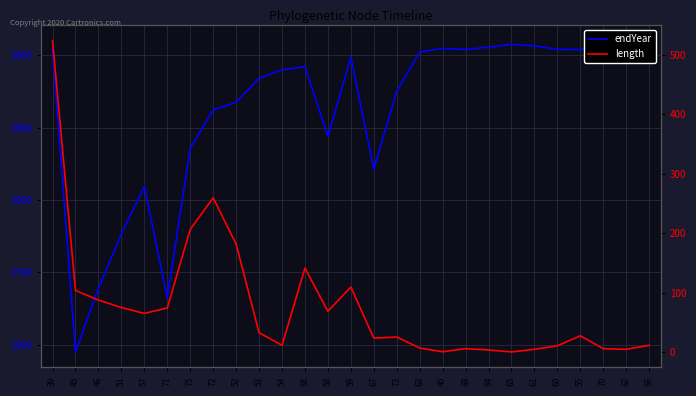

What is the maximum value shown in the chart?

2019.5